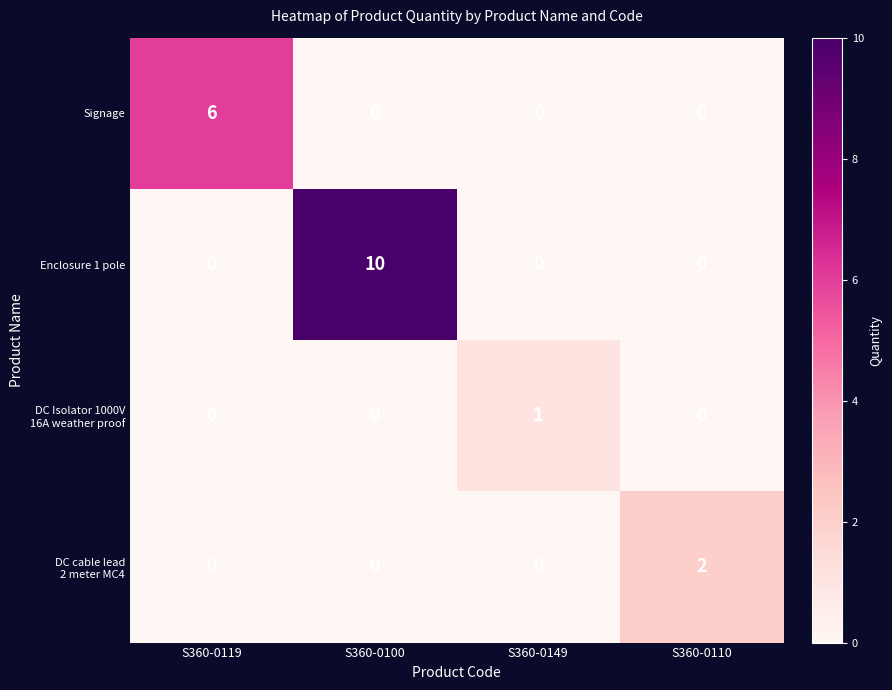

What is the difference between the maximum and minimum values in the Enclosure 1 pole series?

10